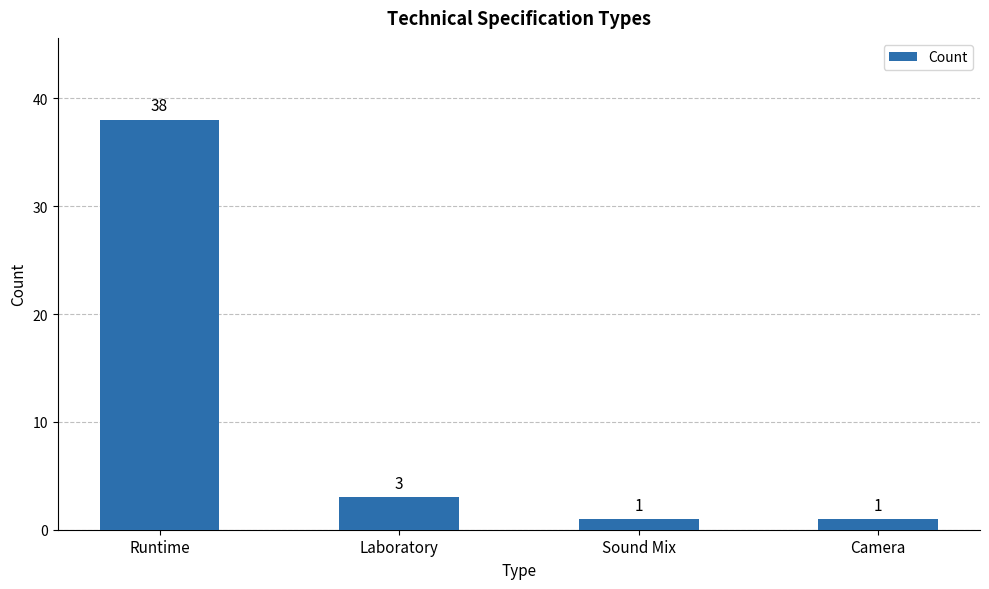

At which label does the data first exceed 3?

Runtime